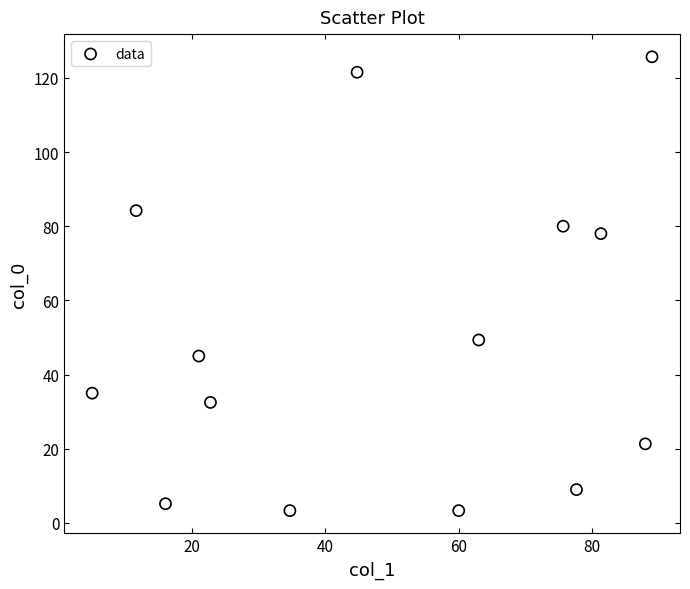

What is the range of X values (max minus min)?

84.0